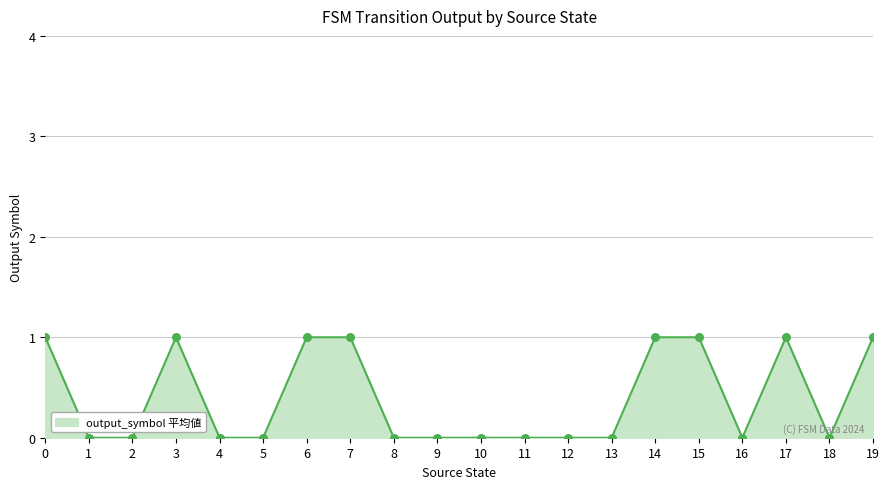

Which has a higher value, 4 or 15?

15